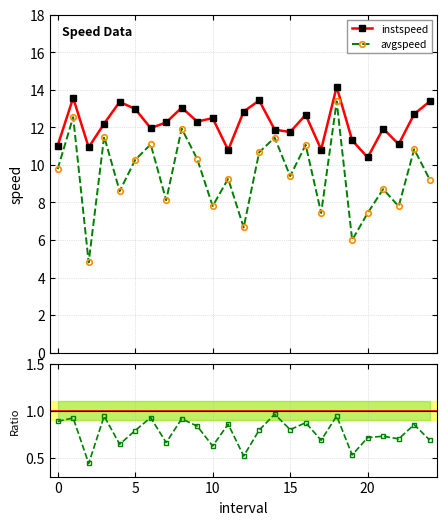

True or false: instspeed has more than 2 interior local peaks.

True